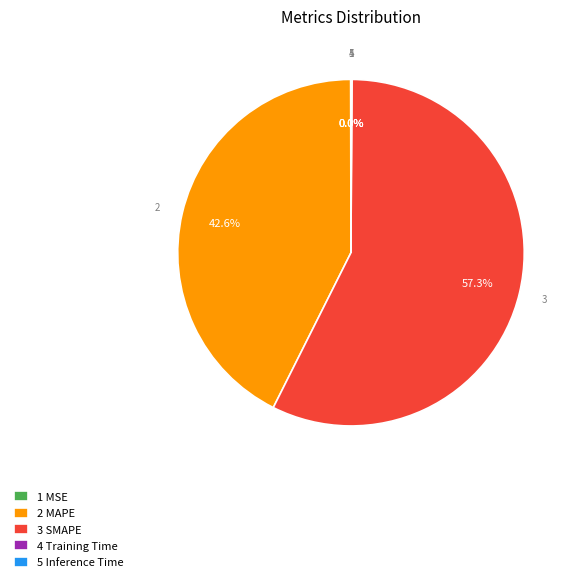

What is the largest slice in the pie chart?

3 SMAPE